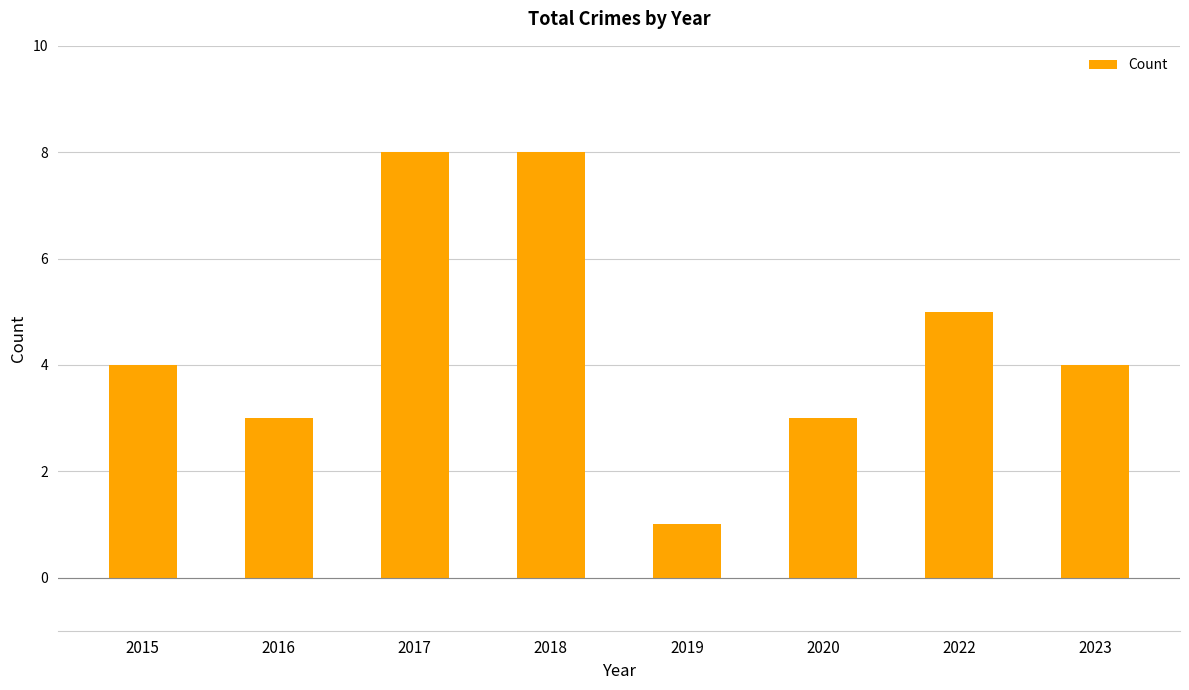

Are the bars horizontal?

No